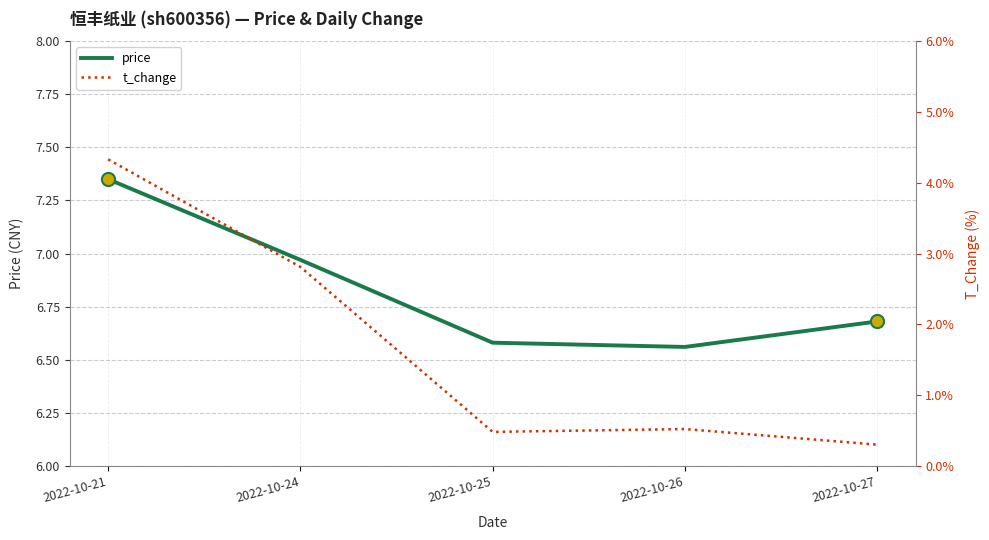

Which series contains the highest Y value?

price